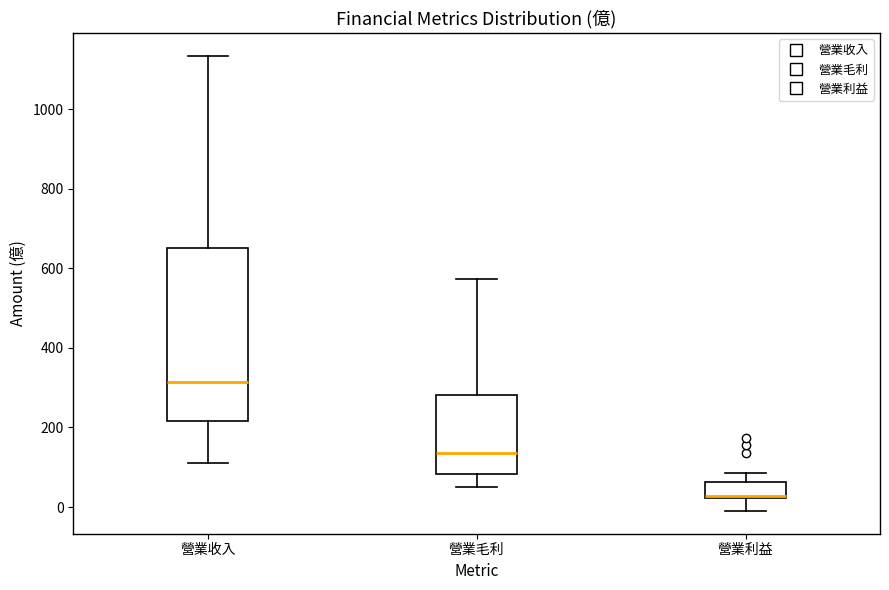

Which box's median line is the lowest?

營業利益